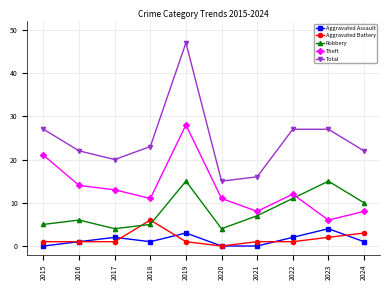

What value does the Robbery series have at 2024, to the nearest 10?

10